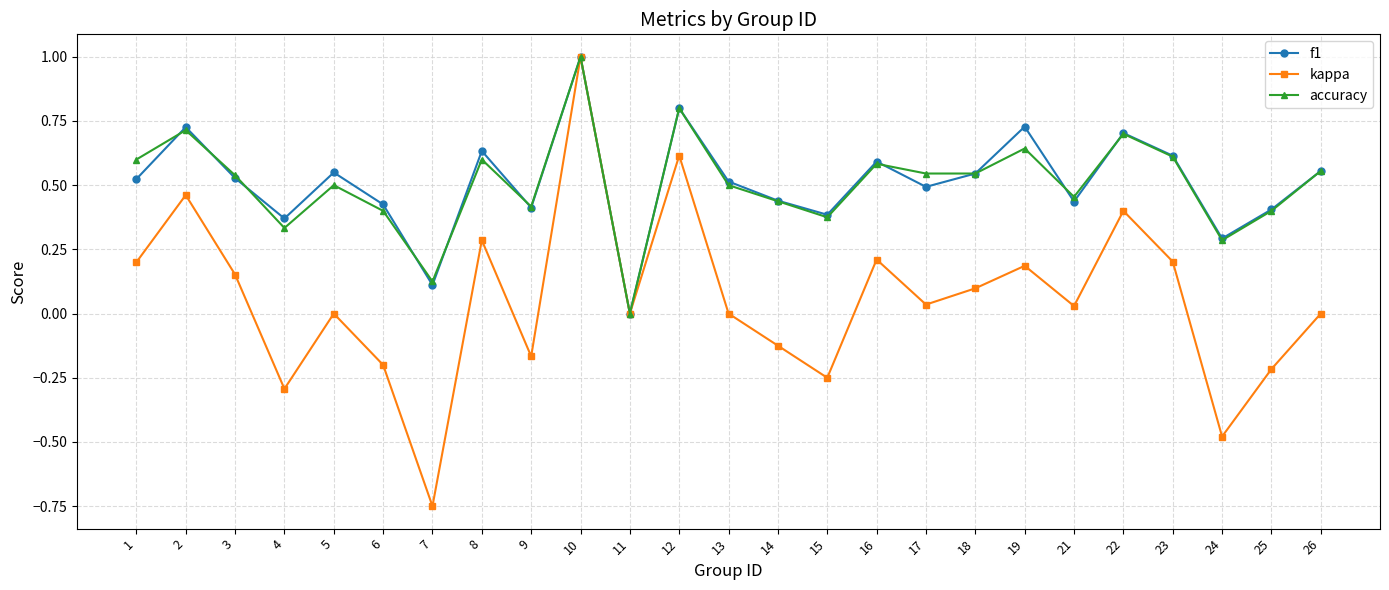

True or false: accuracy has a value of 1.1 at 8.

False